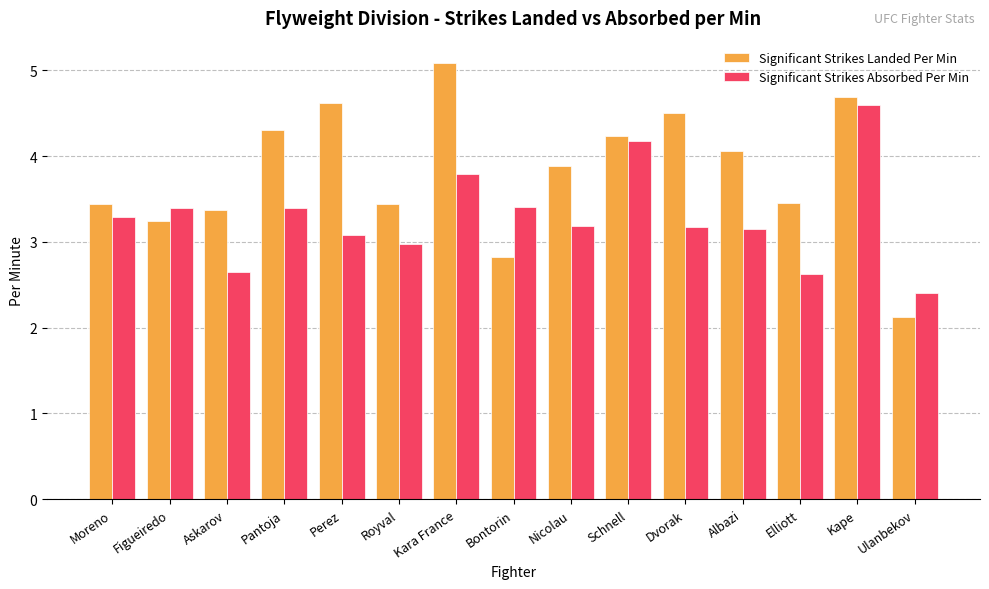

Rank the series by their average value, from highest to lowest.

Significant Strikes Landed Per Min, Significant Strikes Absorbed Per Min